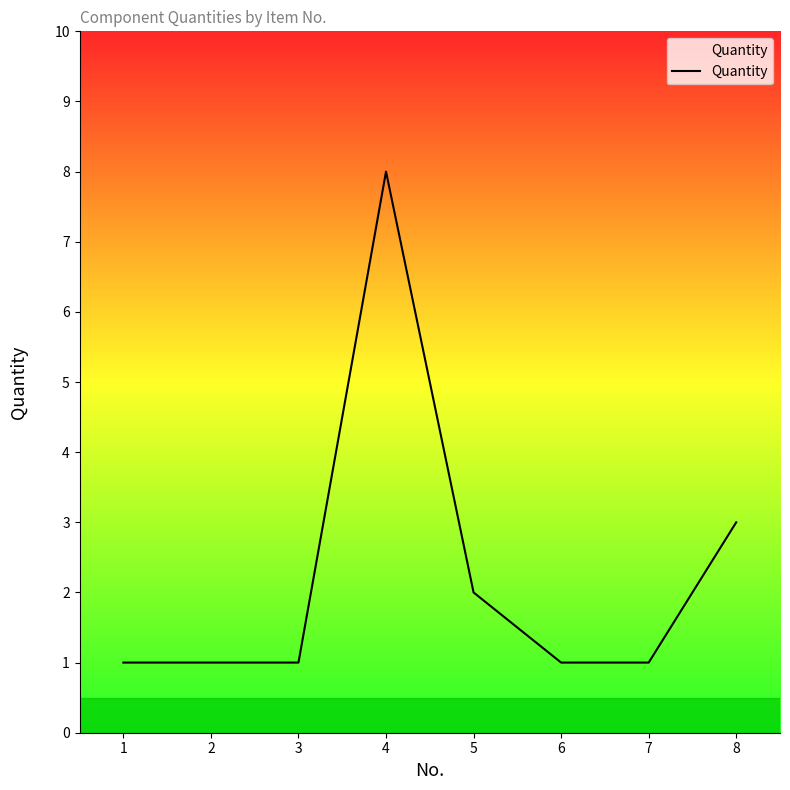

Reading right to left, what are all the values shown in this chart?

8=3	7=1	6=1	5=2	4=8	3=1	2=1	1=1